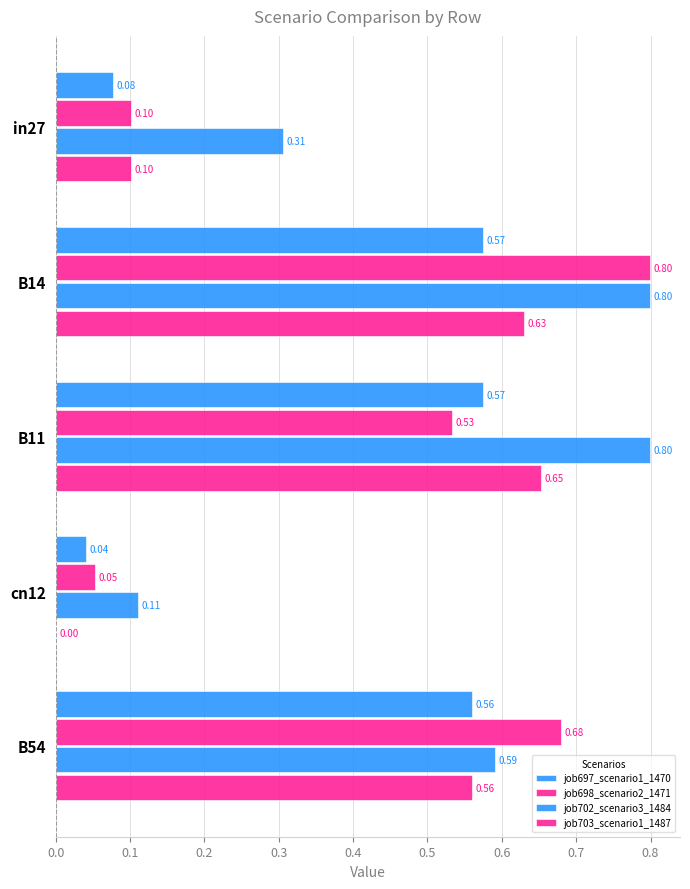

How many data points does each series have?

5